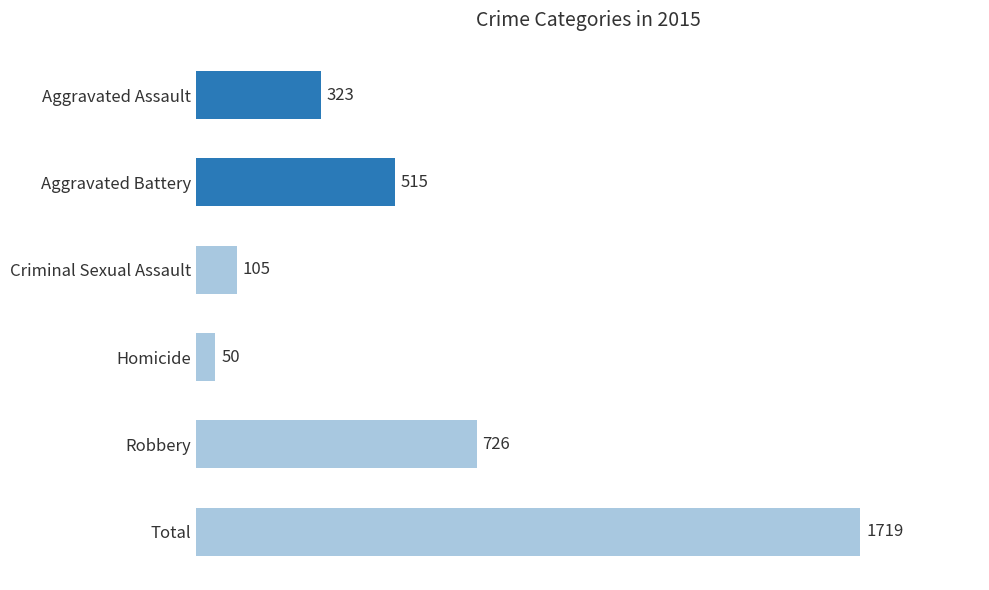

The value at Aggravated Assault is 323. True or false?

True